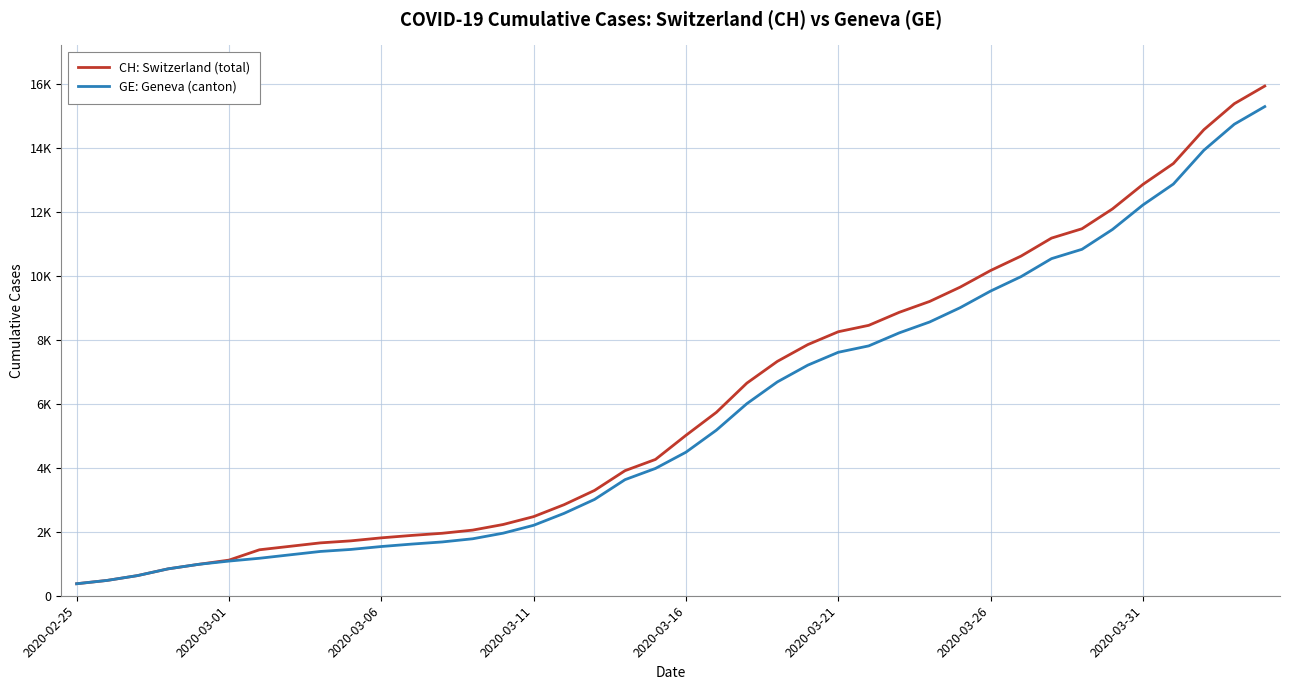

What are all the series names shown in the legend?

CH: Switzerland (total), GE: Geneva (canton)